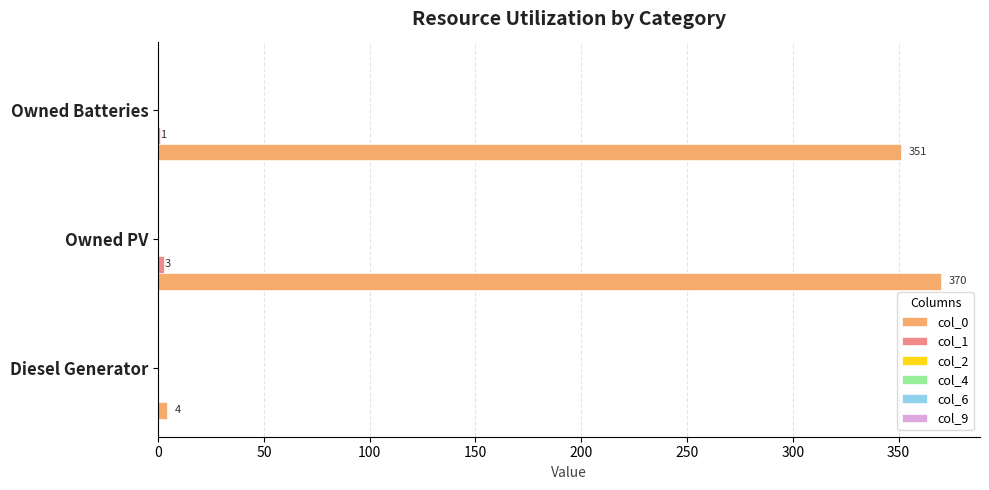

What is the sum of all col_0 values?

725